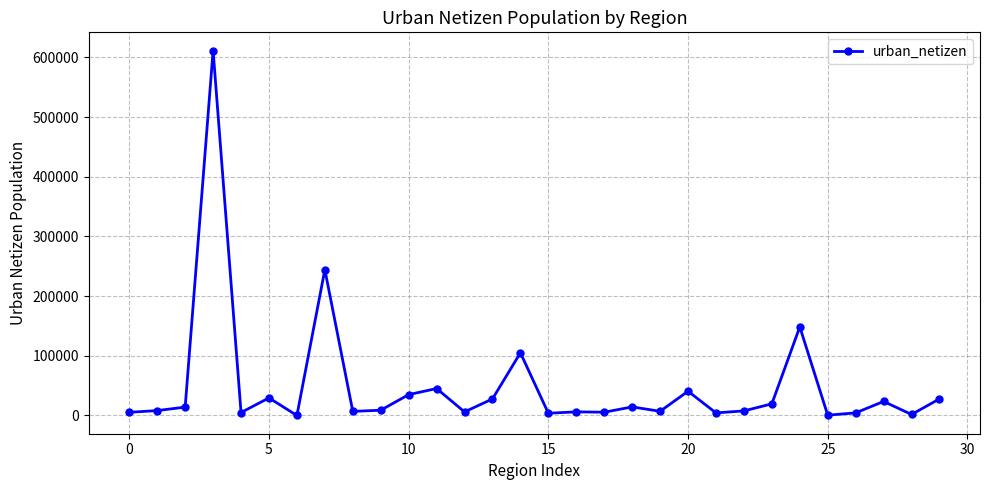

Count the number of values greater than 8838.

15